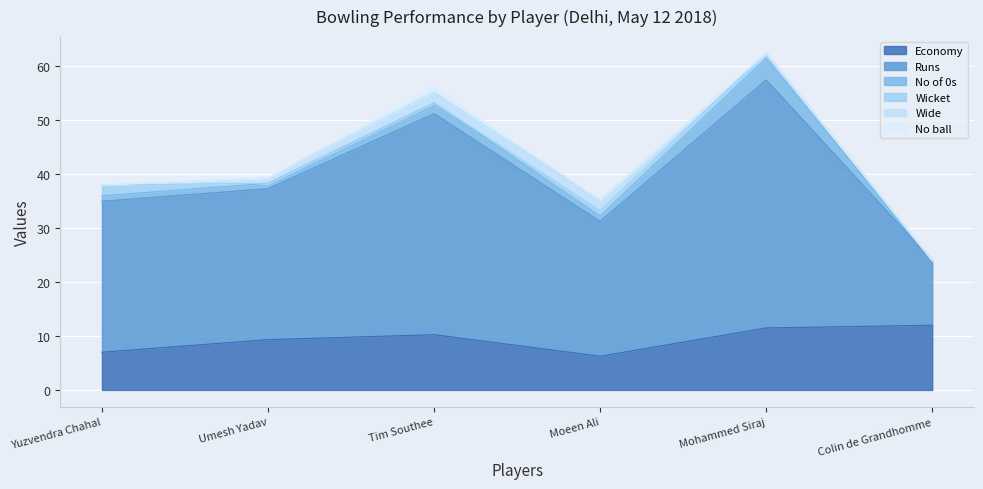

Between Yuzvendra Chahal and Mohammed Siraj, which is larger?

Mohammed Siraj